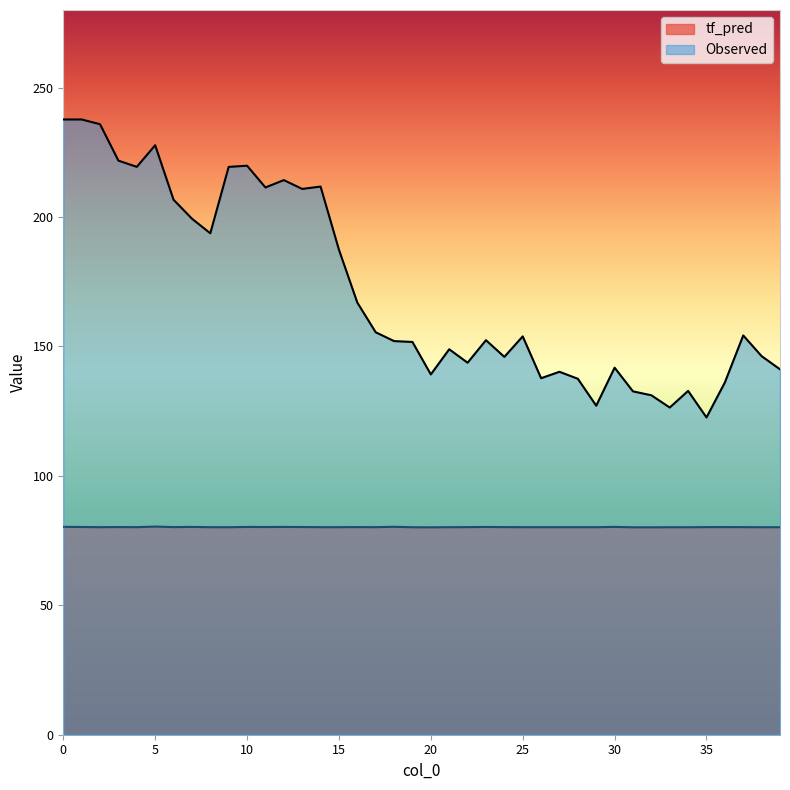

What is the sum of the Observed values at 3 and 36?

357.9